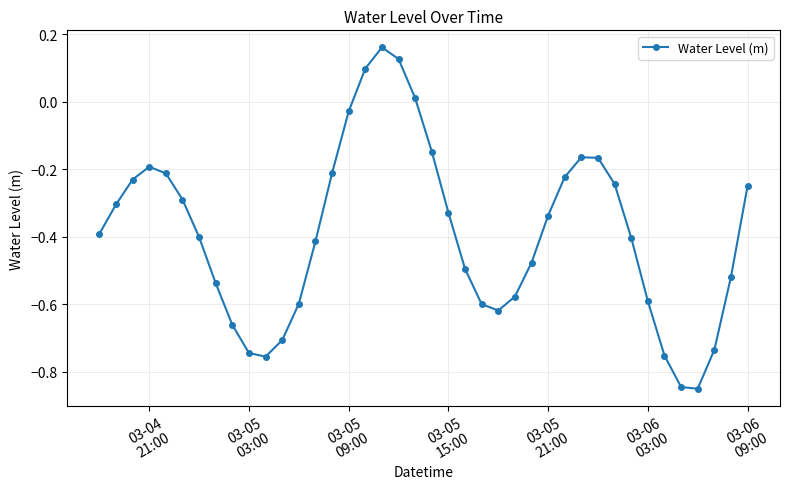

How many values are below 0?

36